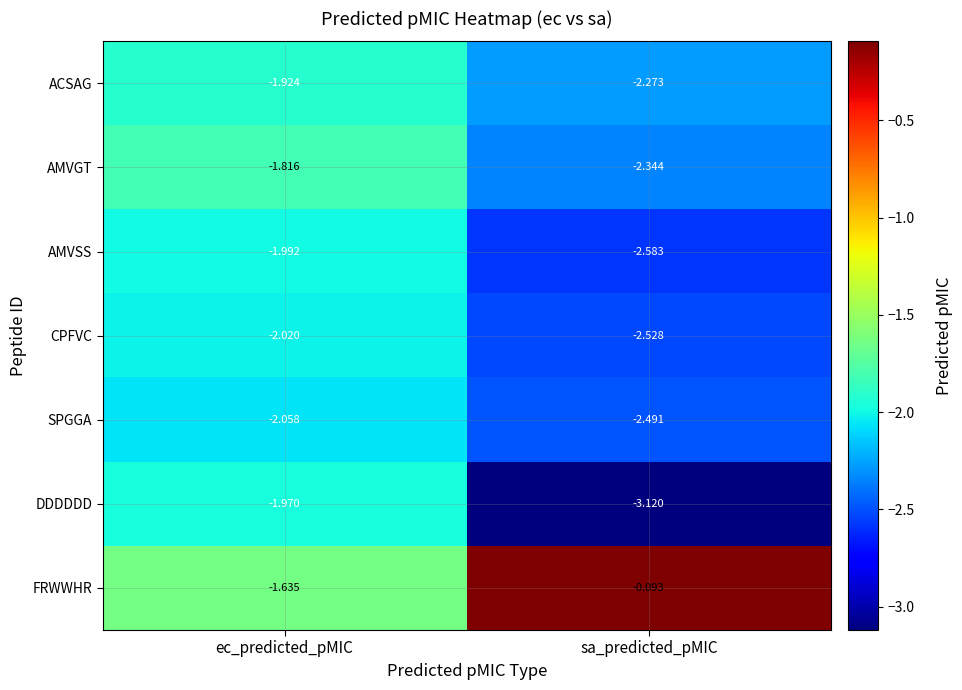

At sa_predicted_pMIC, list the series in order from smallest to largest.

DDDDDD, AMVSS, CPFVC, SPGGA, AMVGT, ACSAG, FRWWHR